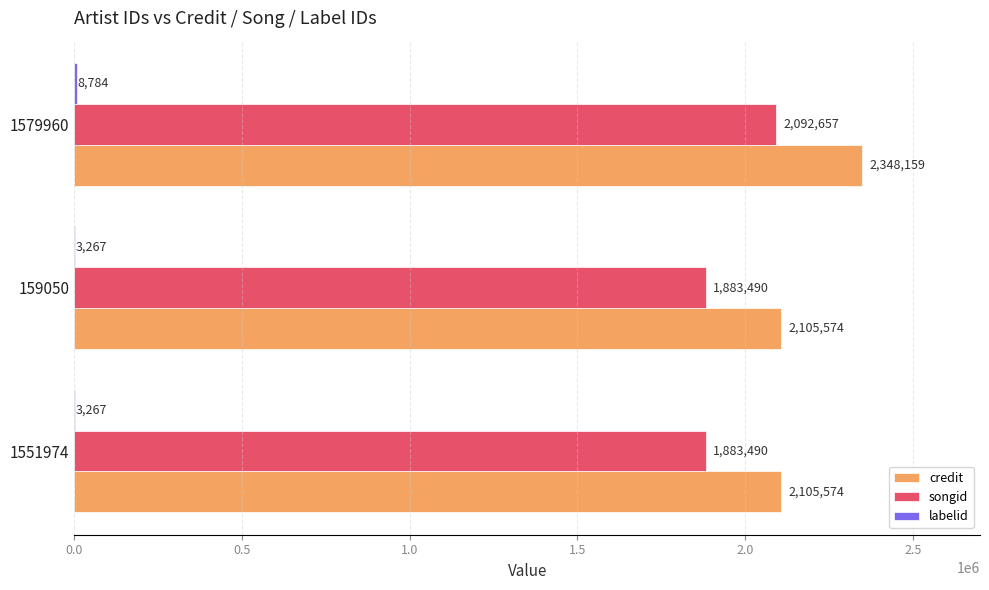

Which category has the highest value in the credit series?

1579960